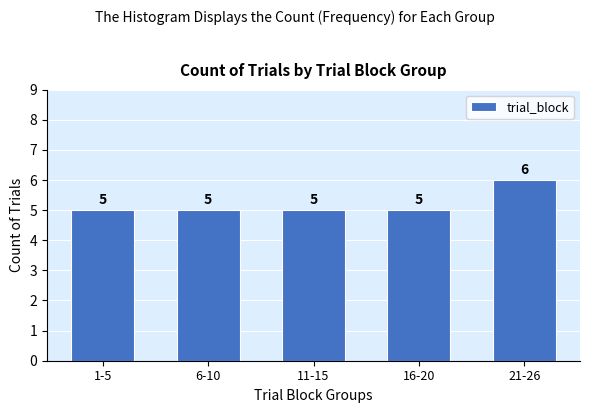

Reading left to right, list all the values displayed in this chart.

5	5	5	5	6